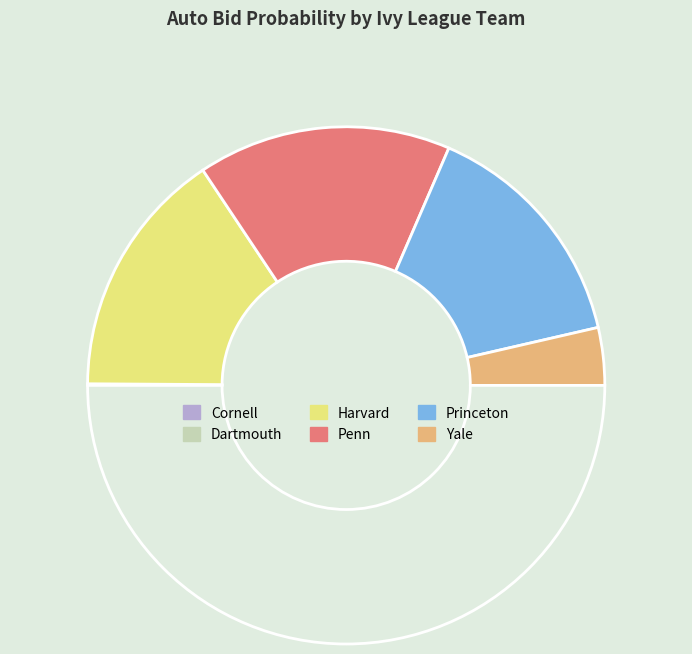

Which category has the smallest portion of the pie?

Cornell